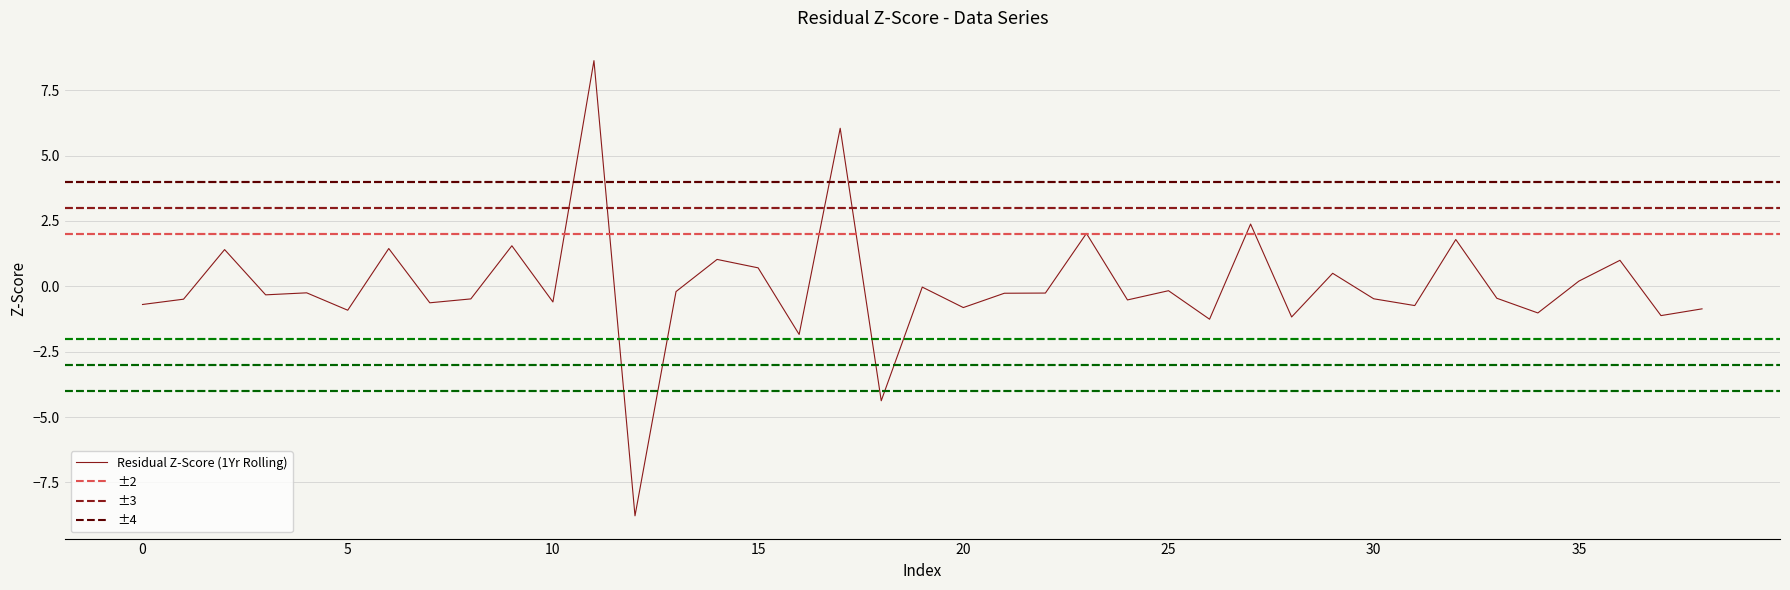

Which category has the highest value across all series?

11